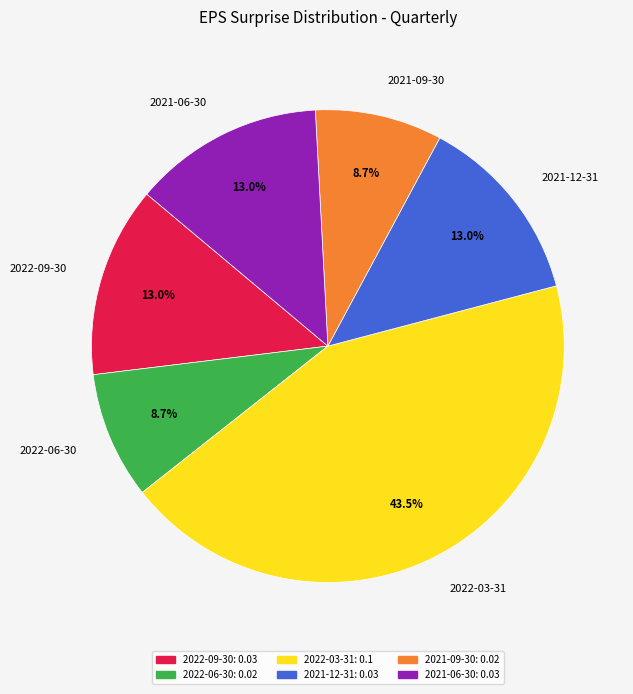

Which slice is the largest?

2022-03-31